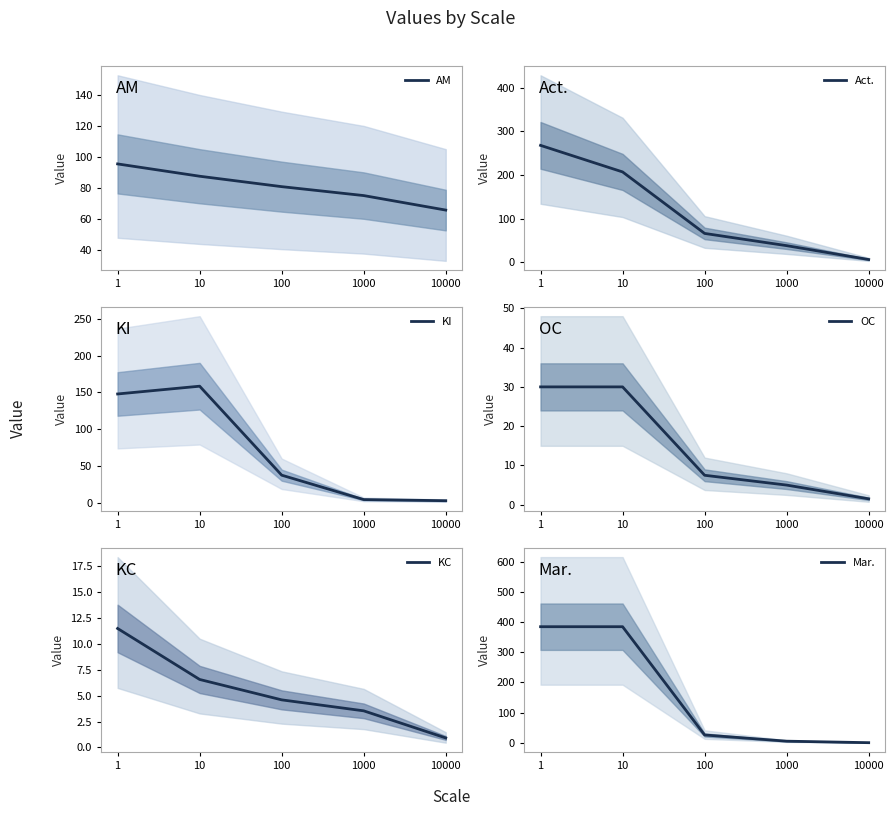

Which series changed the most between 1000 and 10000?

Act.